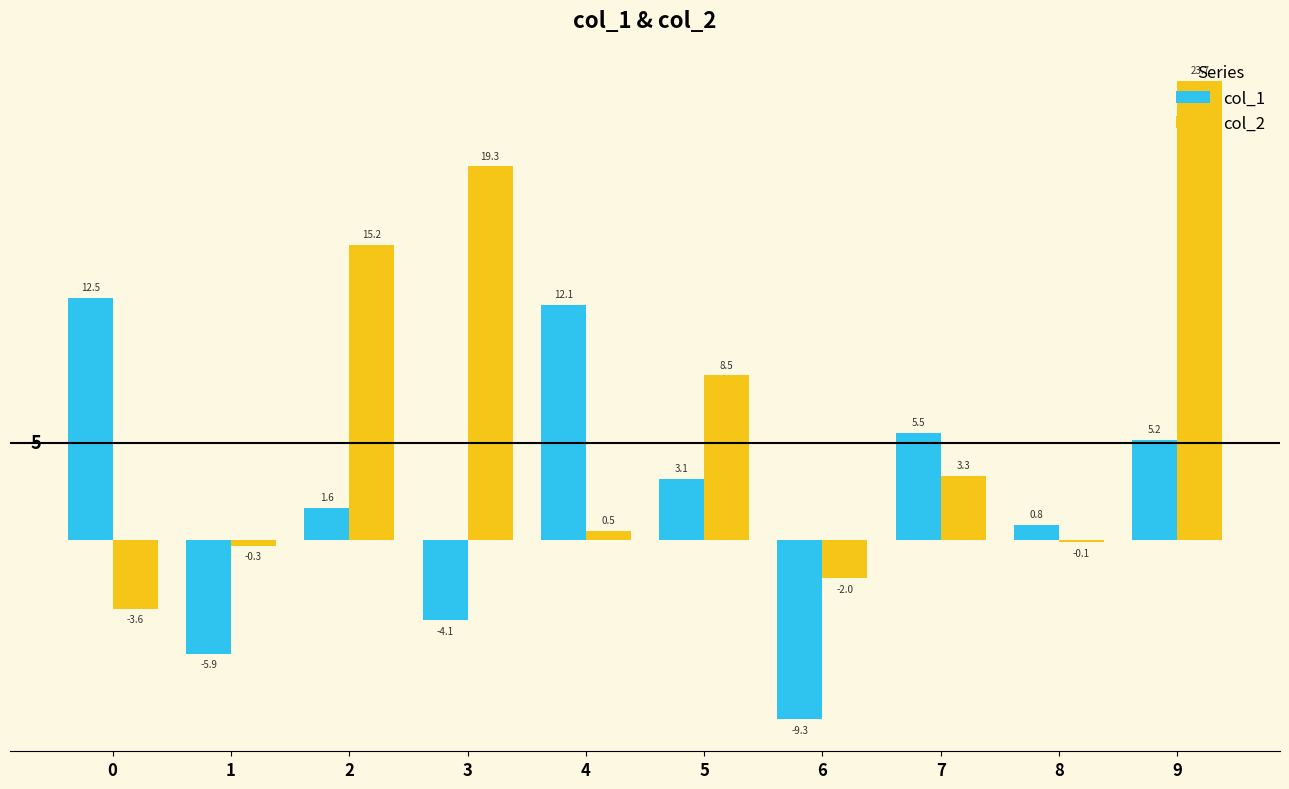

Rank the series by their average value, from lowest to highest.

col_1, col_2